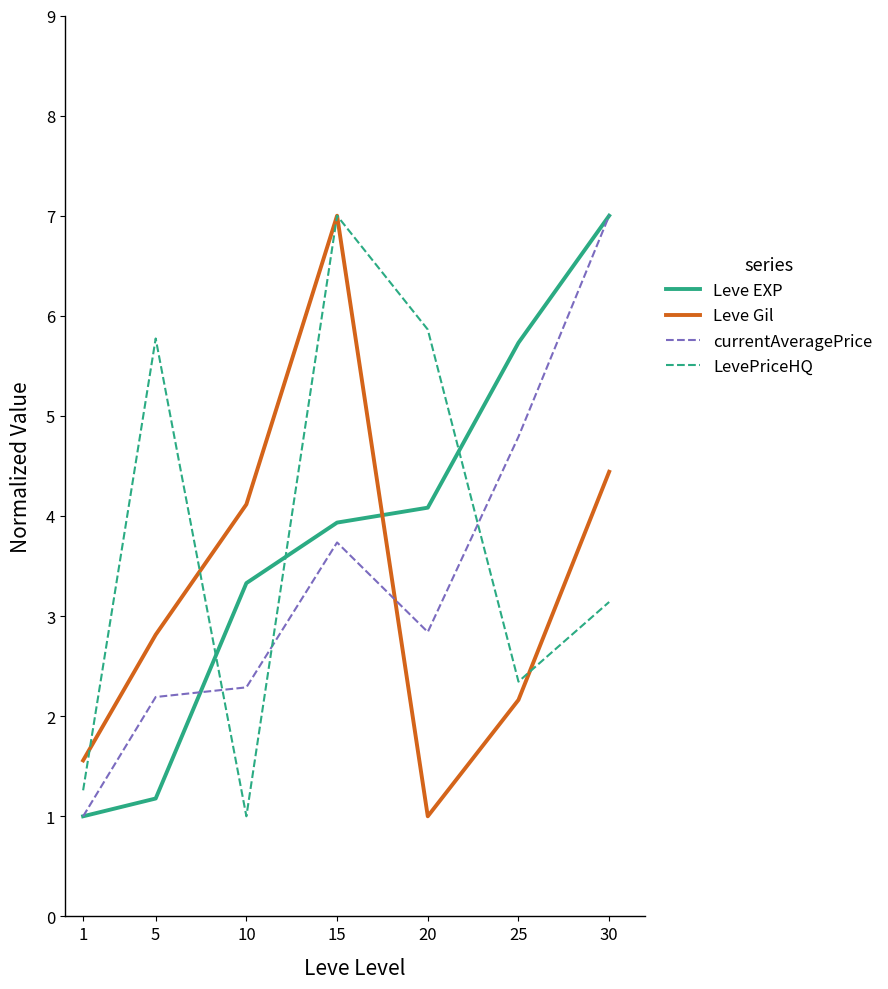

What are all the series names shown in the legend?

Leve EXP, Leve Gil, currentAveragePrice, LevePriceHQ